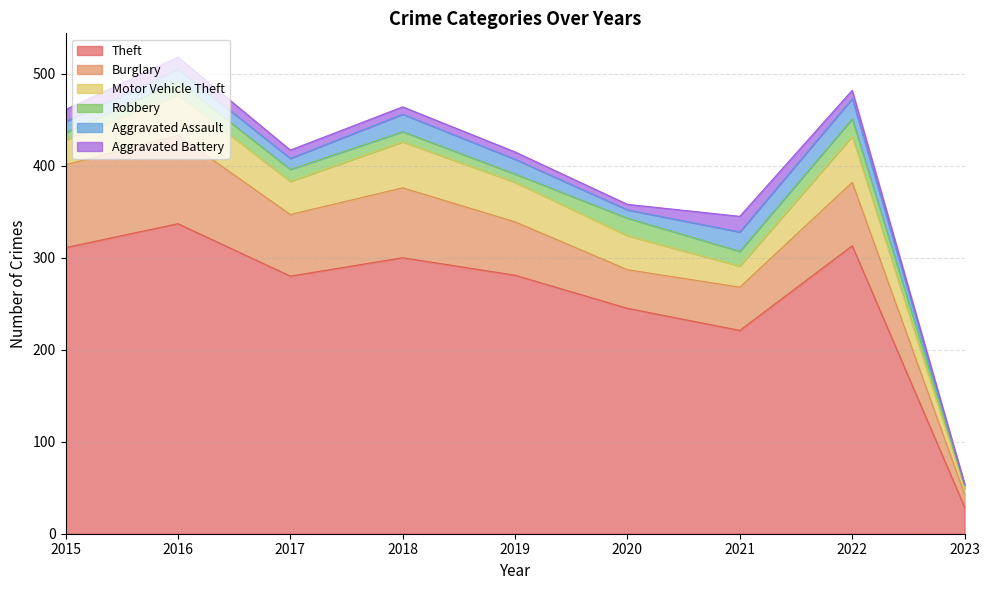

Is it true that Motor Vehicle Theft equals 50 at 2018?

True